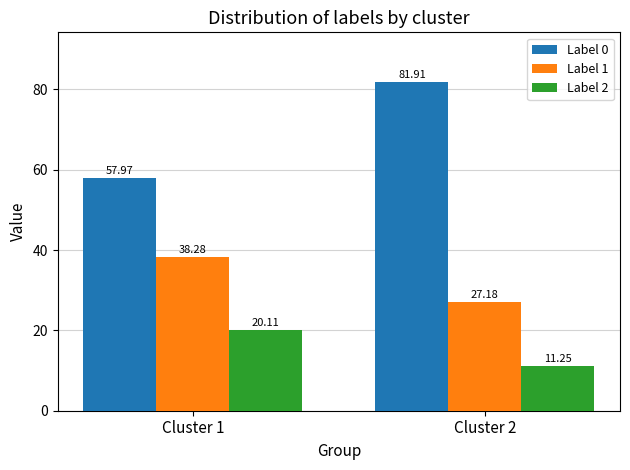

What is the average value of the Label 1 series?

32.7